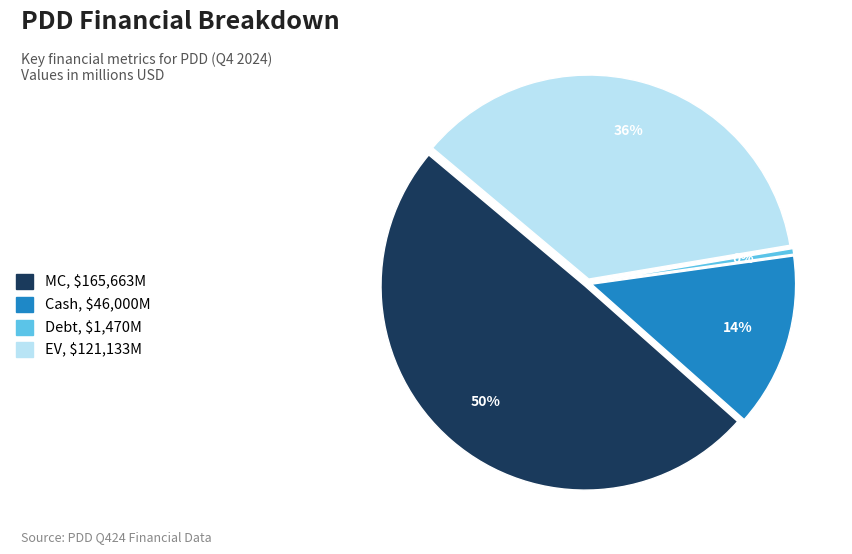

Is Cash the majority of the pie?

No